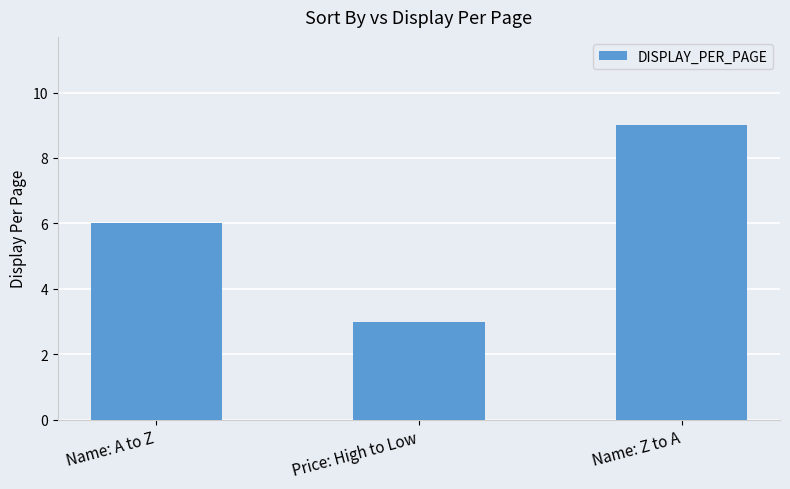

What is the greatest value displayed?

9